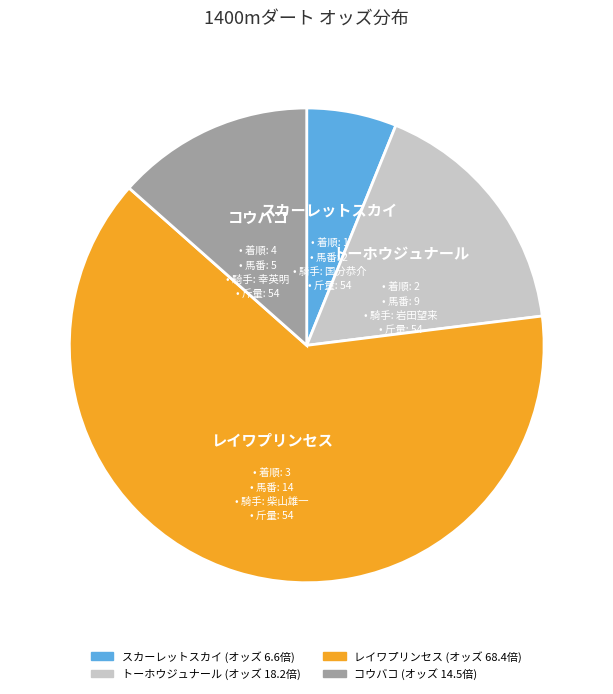

Is スカーレットスカイ the majority of the pie?

No